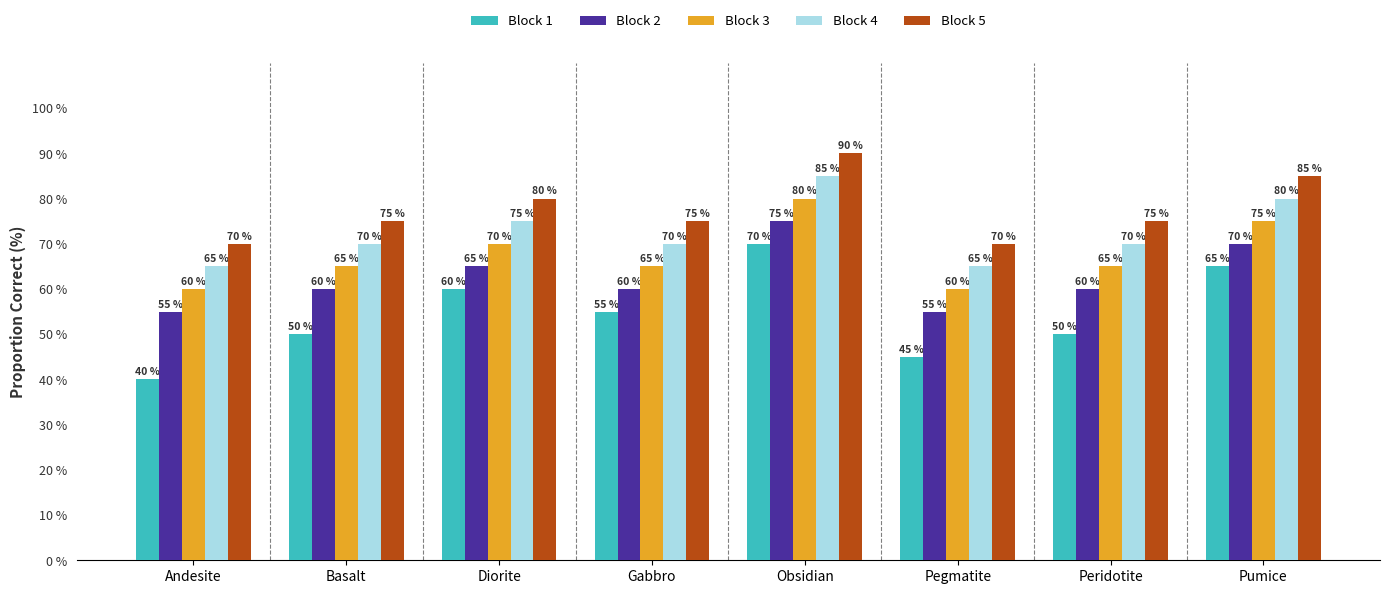

What is the label of the 6th bar from the right?

Diorite